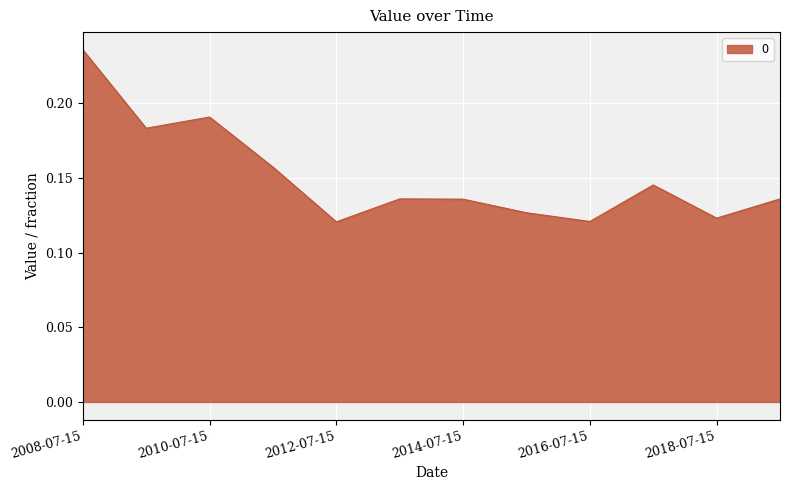

What is the greatest value displayed?

0.2